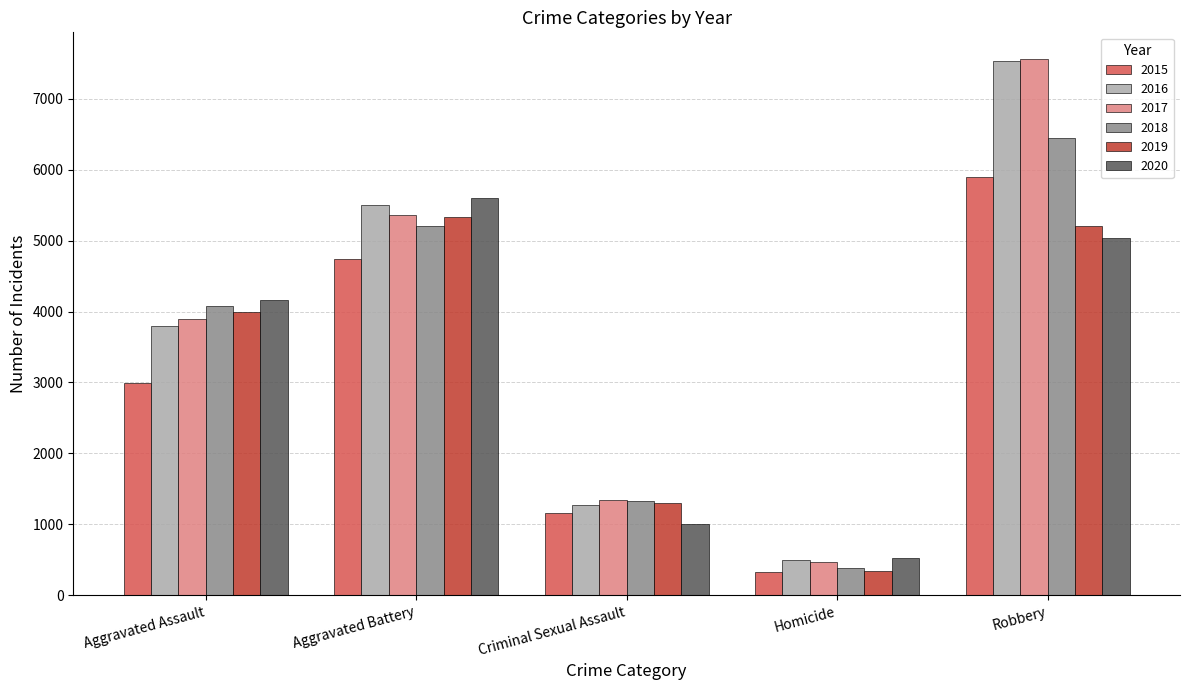

What is the difference between the maximum and minimum values in the 2018 series?

6056